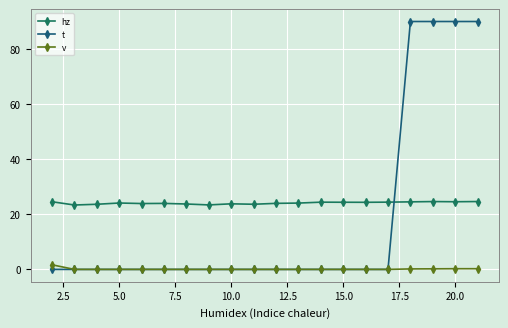

Rank the series by their maximum value, from highest to lowest.

t, hz, v